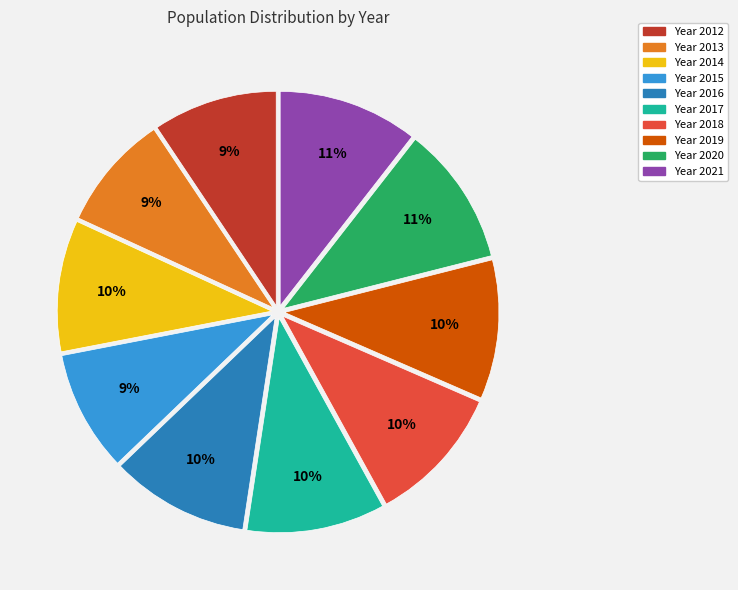

Is there any slice that represents more than half of the pie?

No